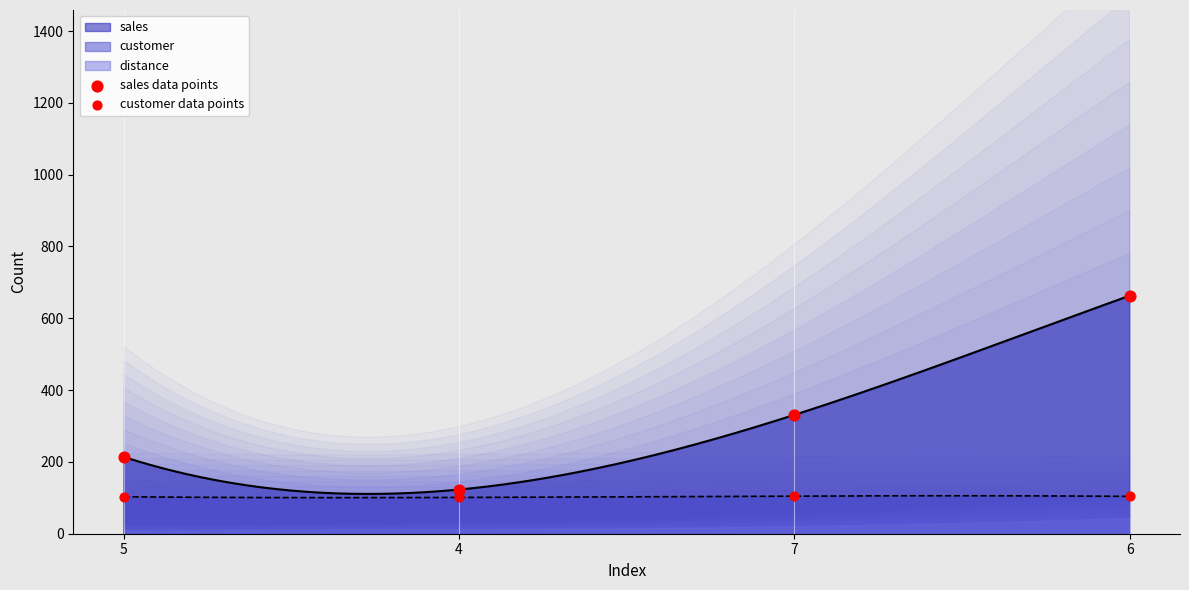

Is the value of sales data points at 7 greater than the value of customer data points at 6?

Yes